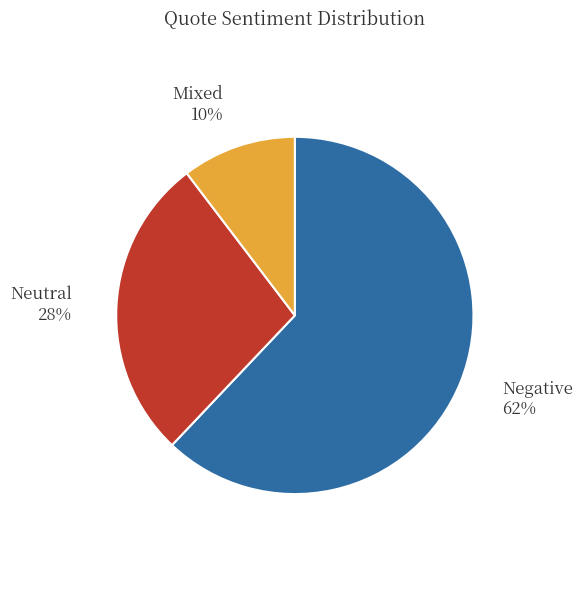

To the nearest percent, what is the average slice percentage?

33%